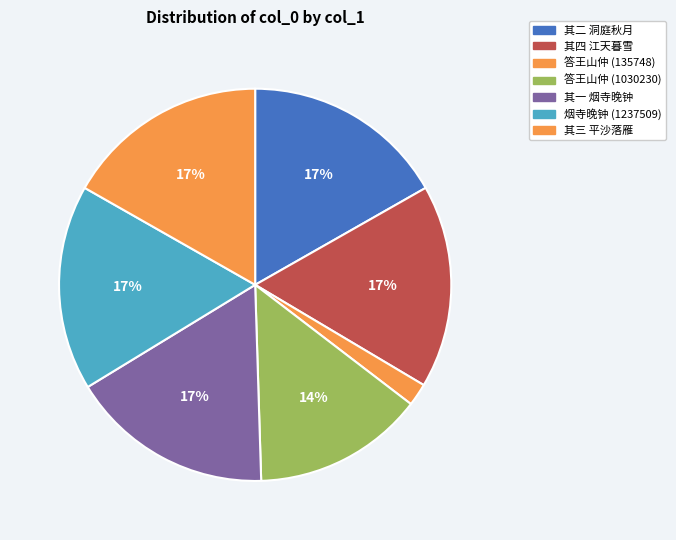

How many slices are in this pie chart?

7